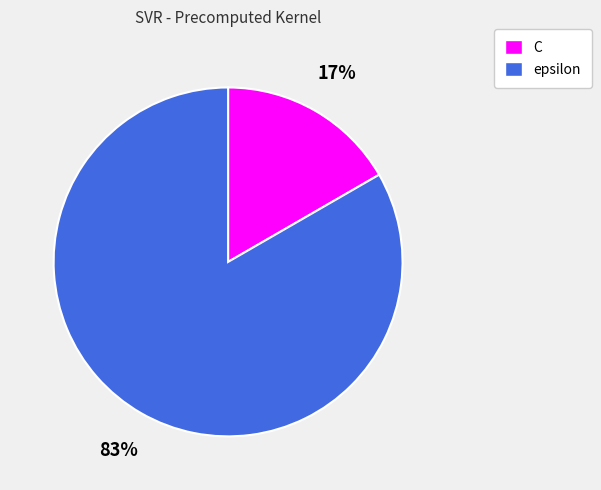

To the nearest percent, what is the combined percentage of C and epsilon?

100%